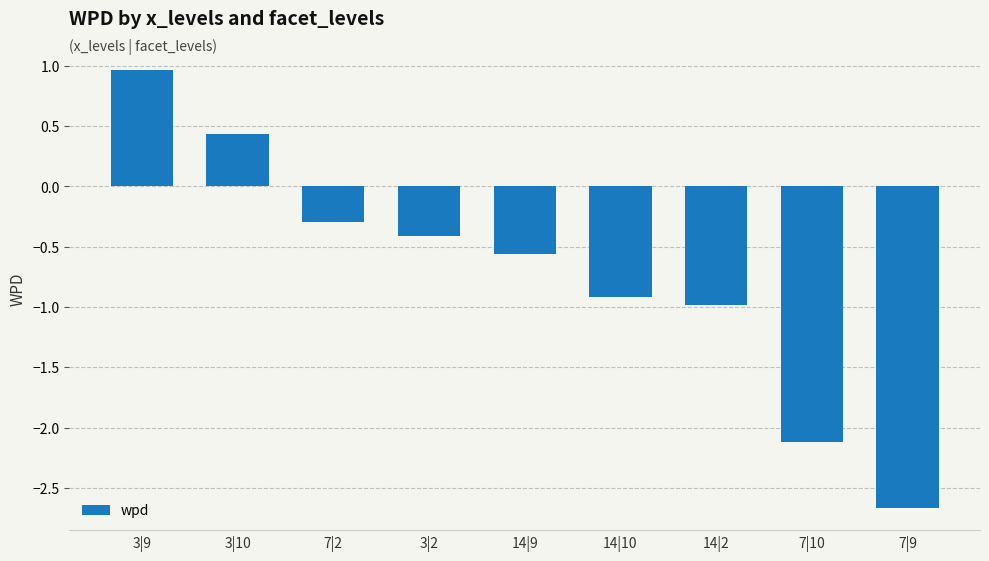

Read the value at 7|10.

-2.1